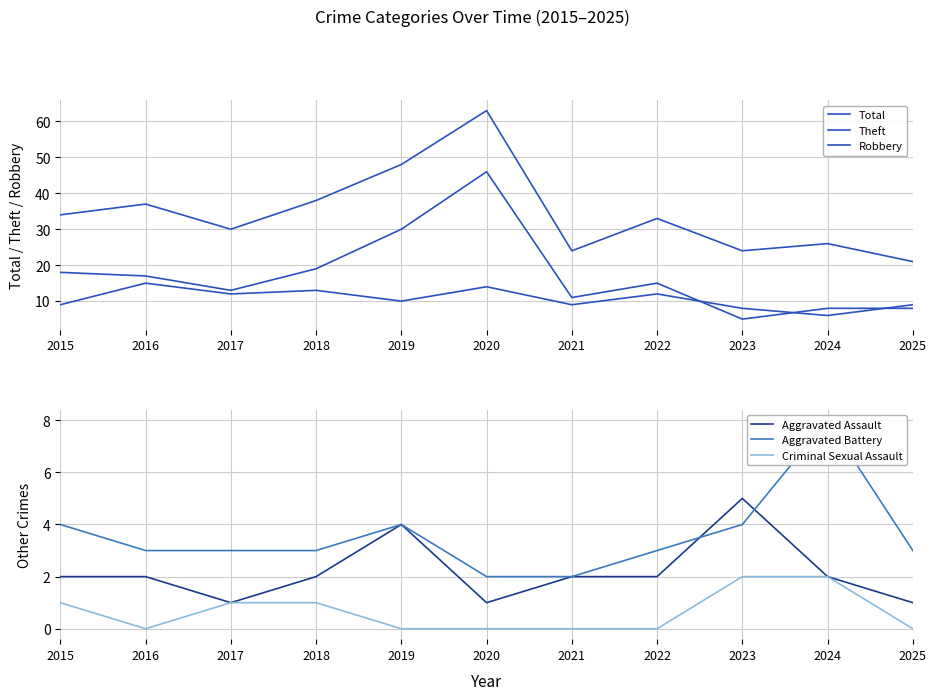

What value does the Theft series have at 2019?

30